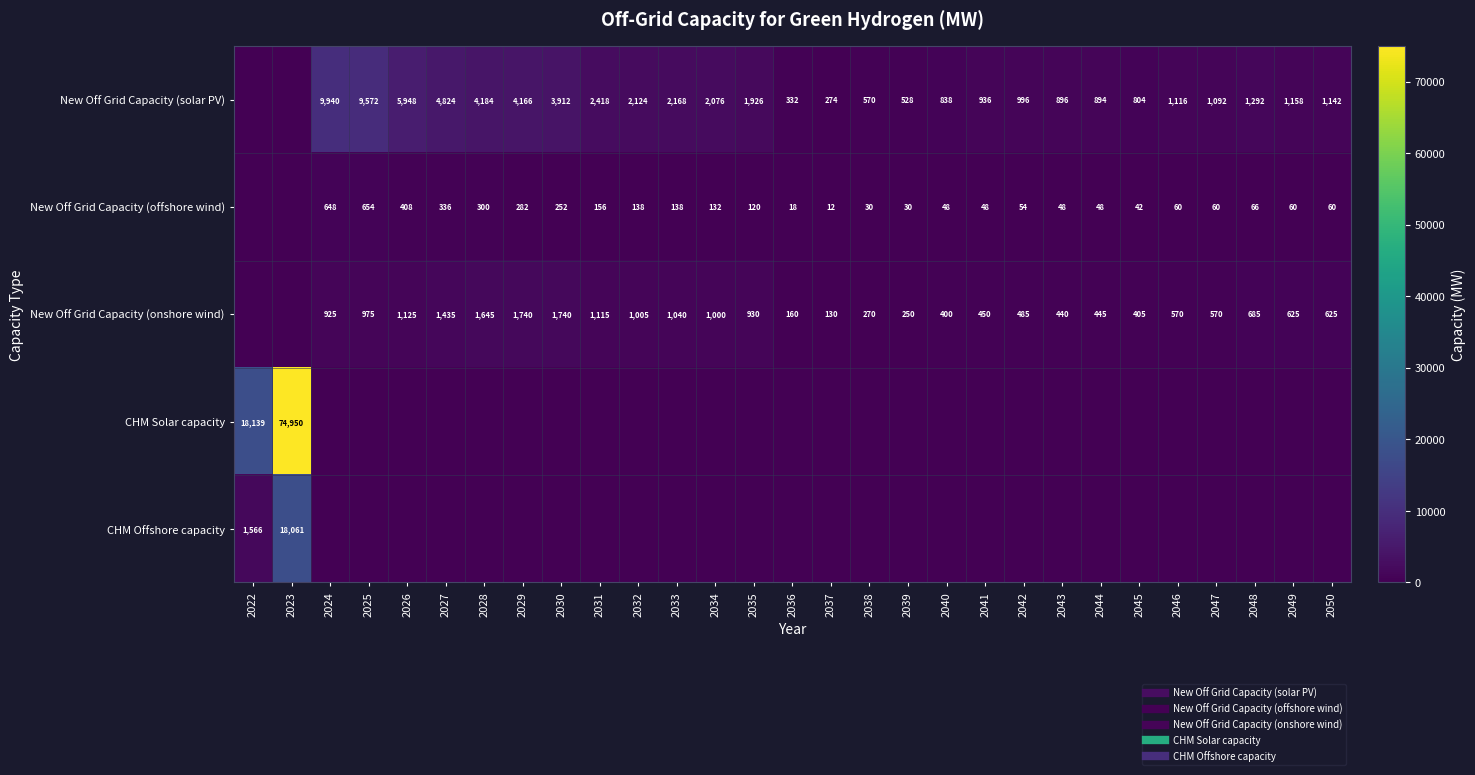

Read the New Off Grid Capacity (offshore wind) value at 2046.

60